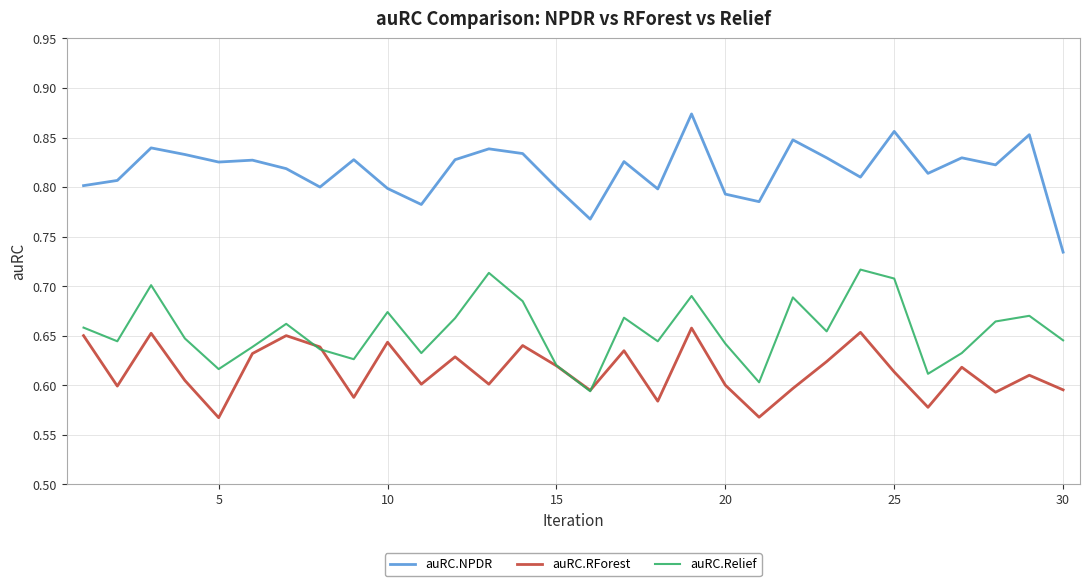

Which series has the largest total across all categories?

auRC.NPDR